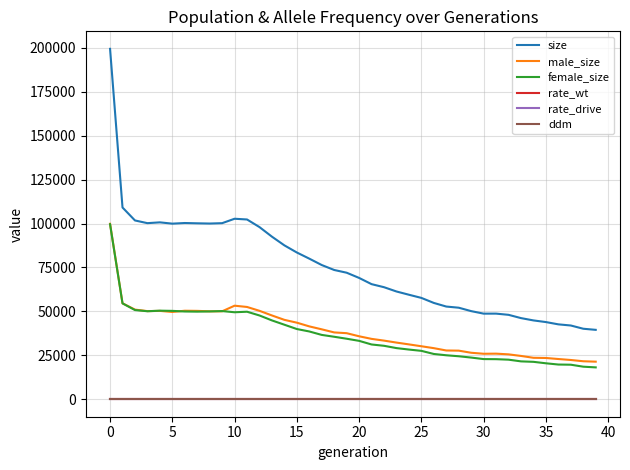

How many values in the ddm series exceed 0?

30